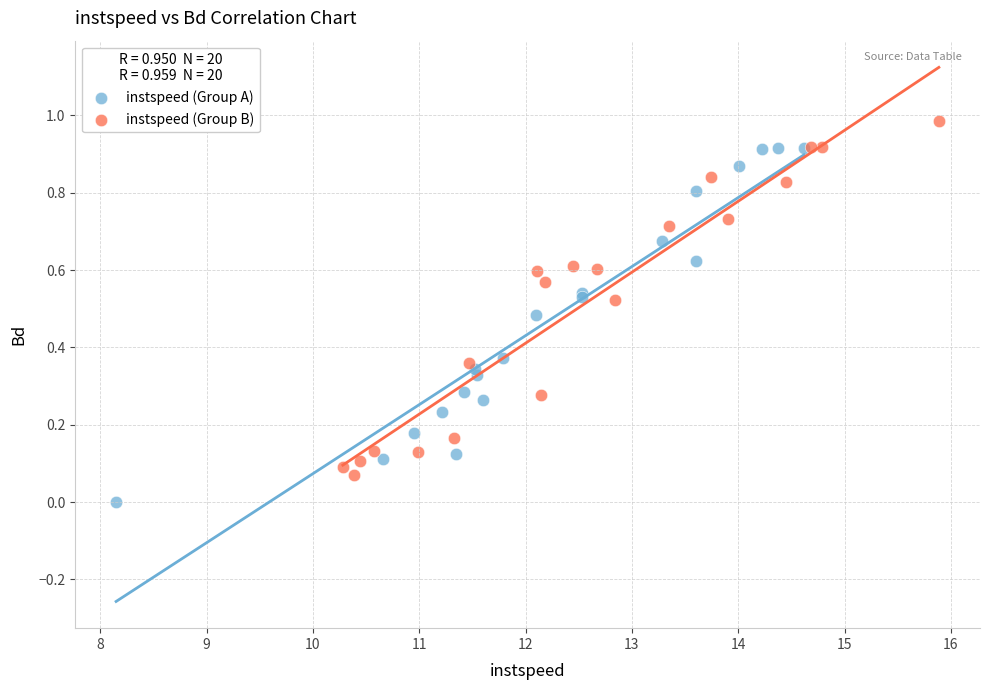

Which series contains the highest Y value?

instspeed (Group B)